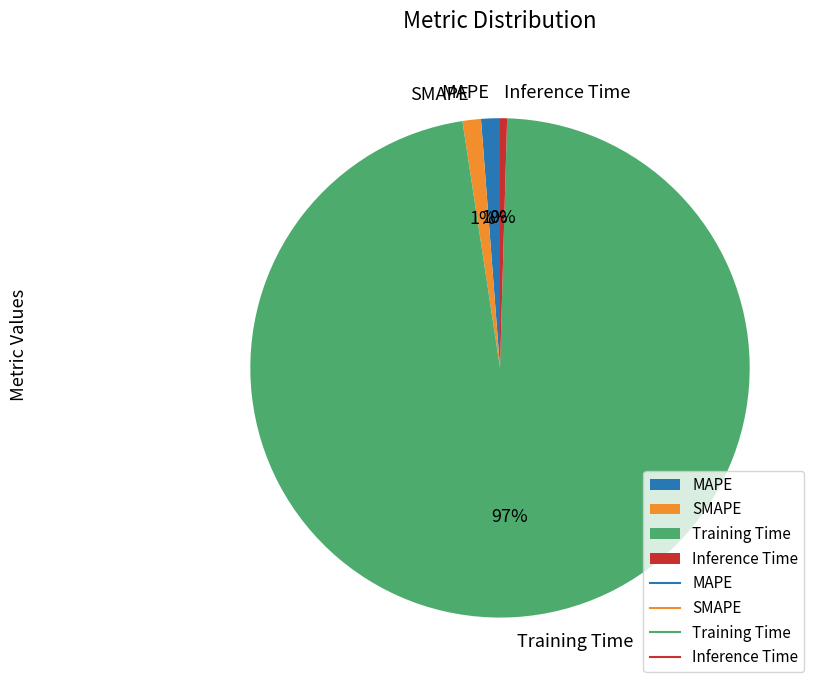

Is it true that SMAPE is 9% of the pie?

False